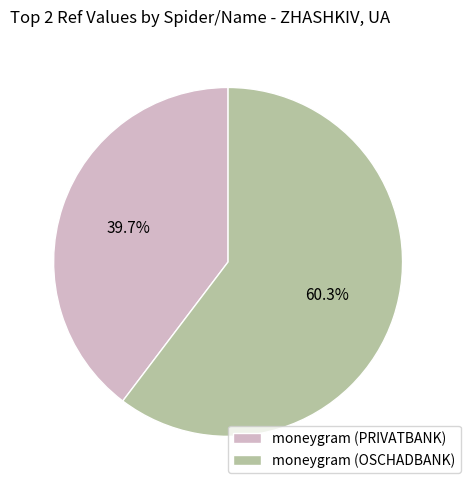

Combined, what portion of the pie is moneygram (PRIVATBANK) and moneygram (OSCHADBANK)?

100.0%